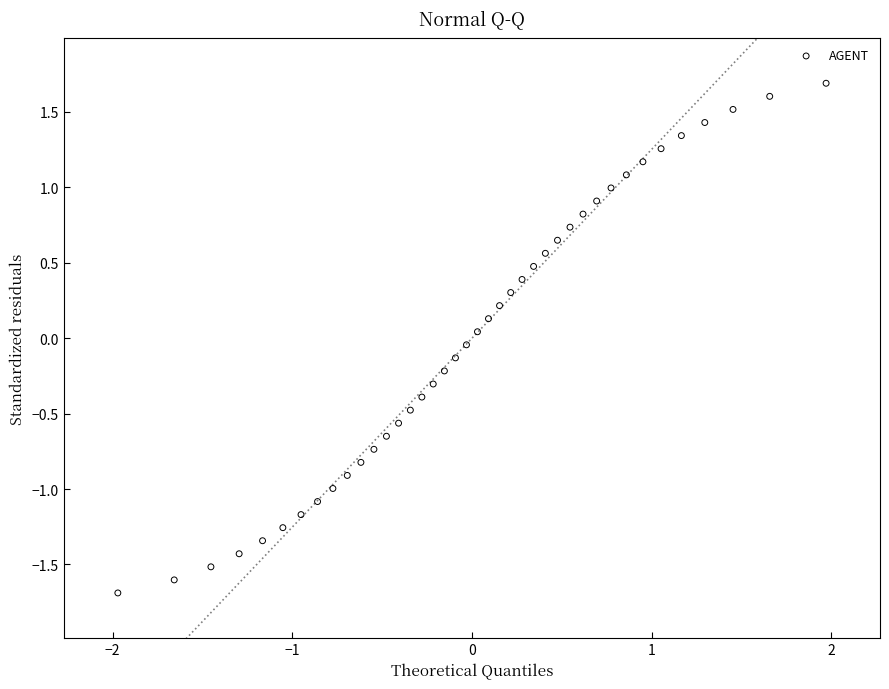

What is the range of Y values (max minus min)?

3.4